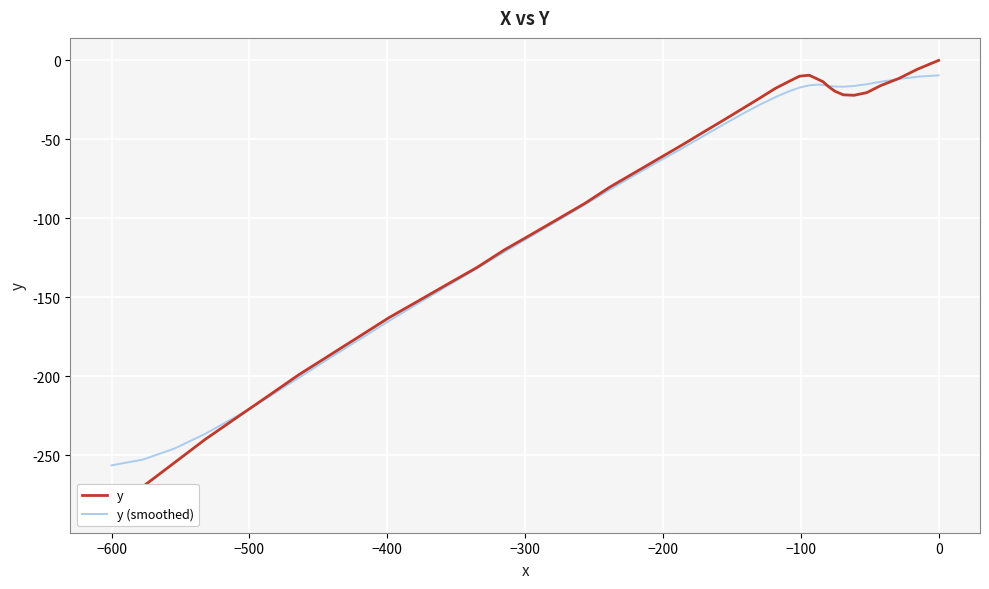

True or false: y (smoothed) has more than 2 points higher than both neighbors.

False